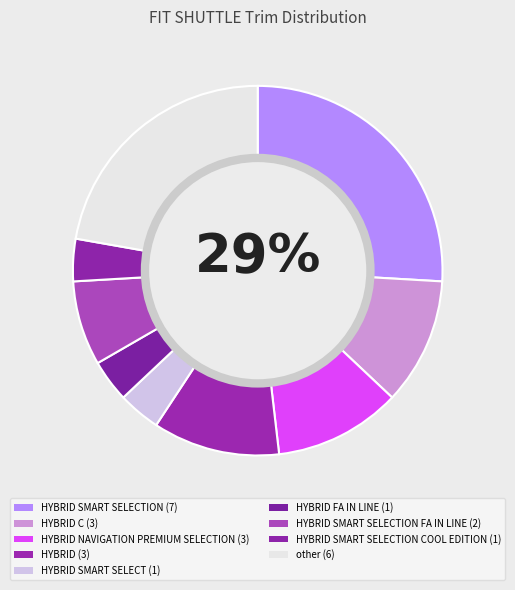

How many segments does this pie chart have?

9